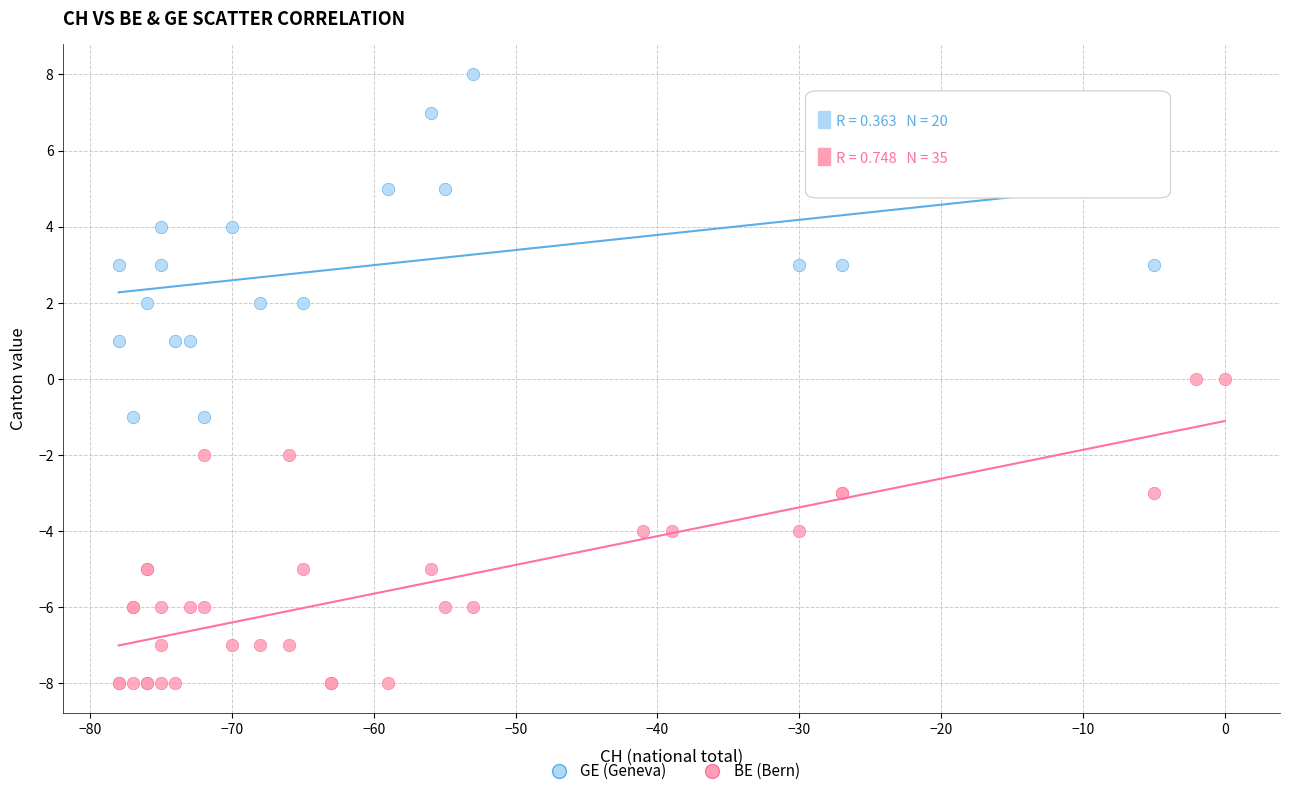

Which series has the widest spread of Y values?

GE (Geneva)